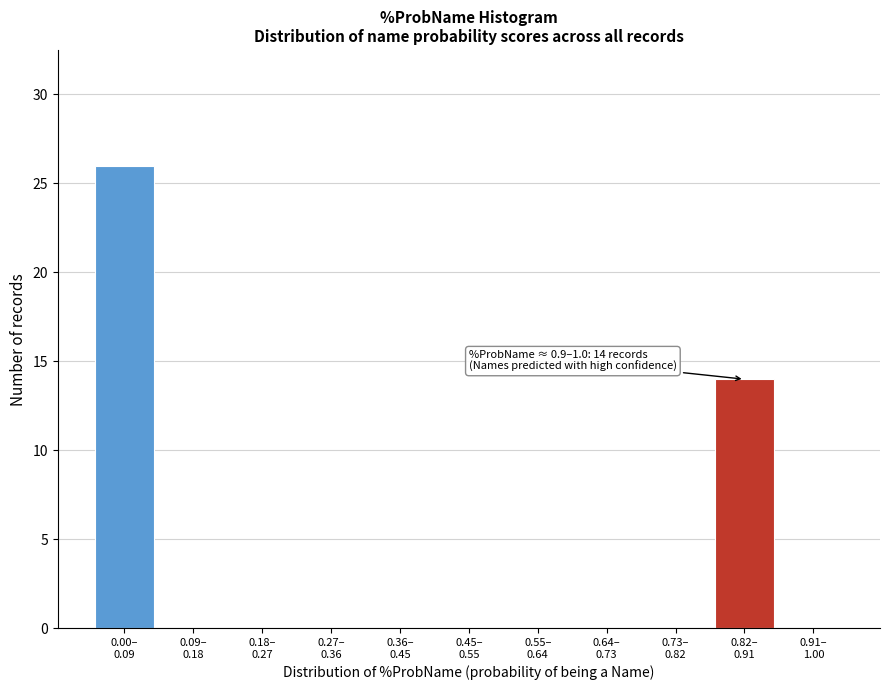

What is the sum of all values?

40